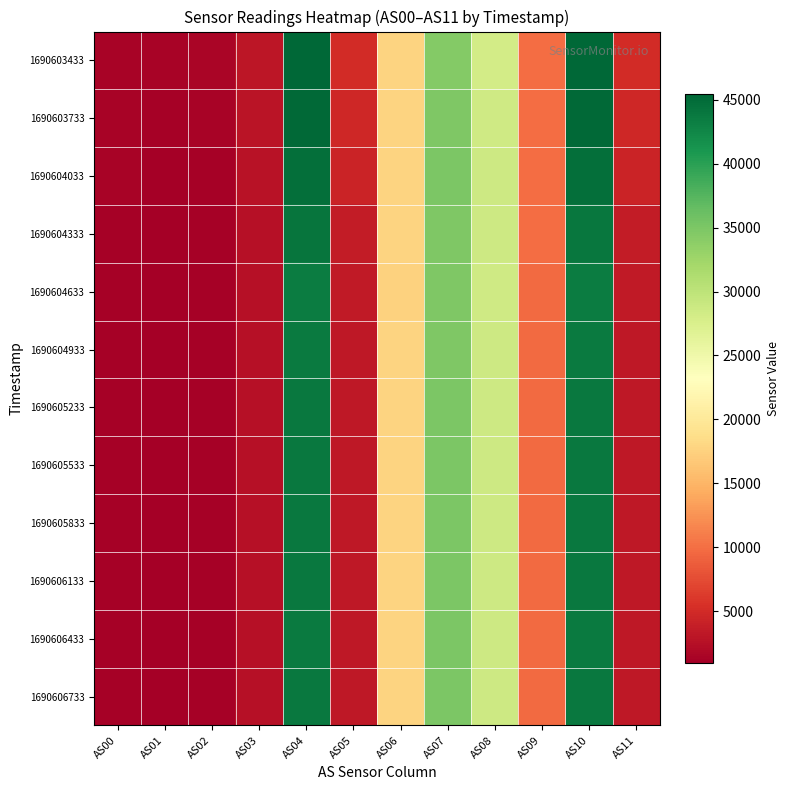

Which series has the largest total across all categories?

1690603433